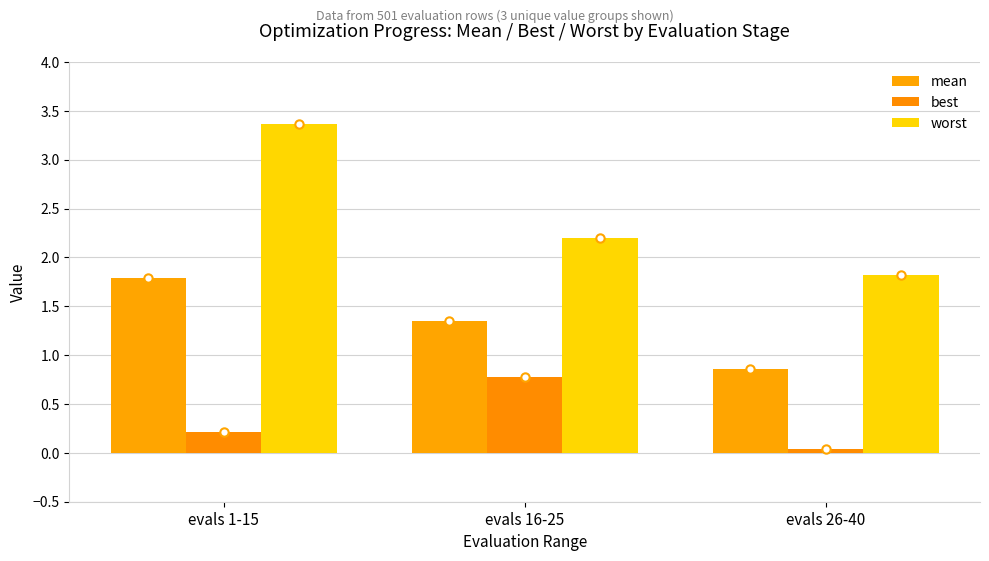

List the series in order of their peak value, highest first.

worst, mean, best